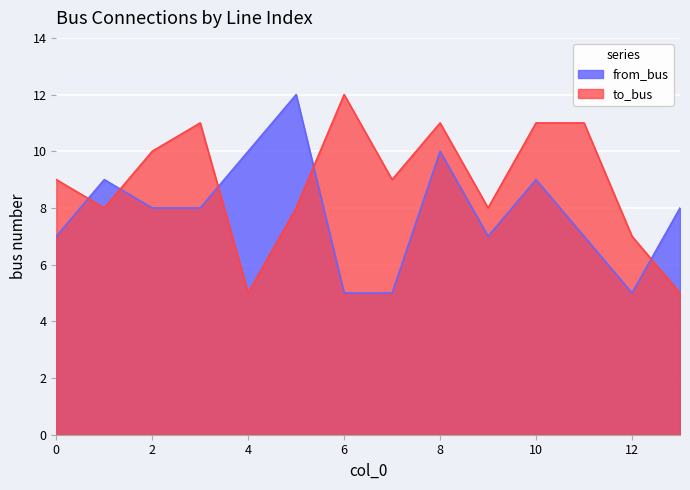

What is the spread (max minus min) of values at 10?

2